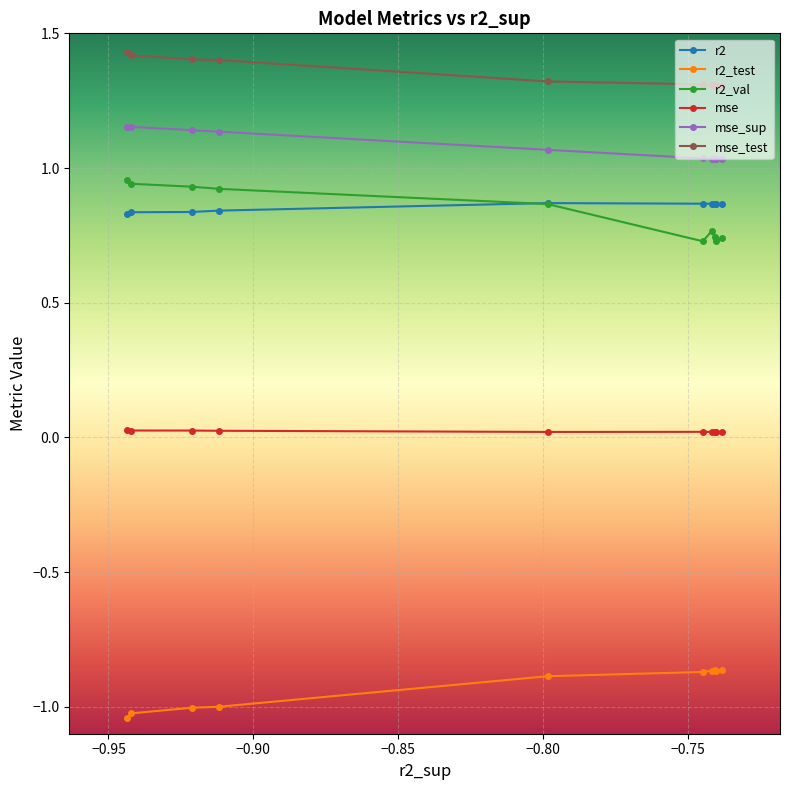

At how many categories does at least one series exceed 1?

10